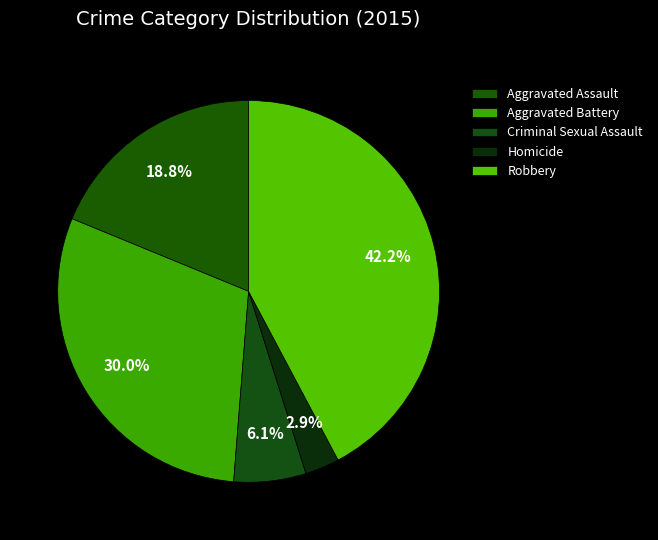

Count the number of slices in the pie.

5